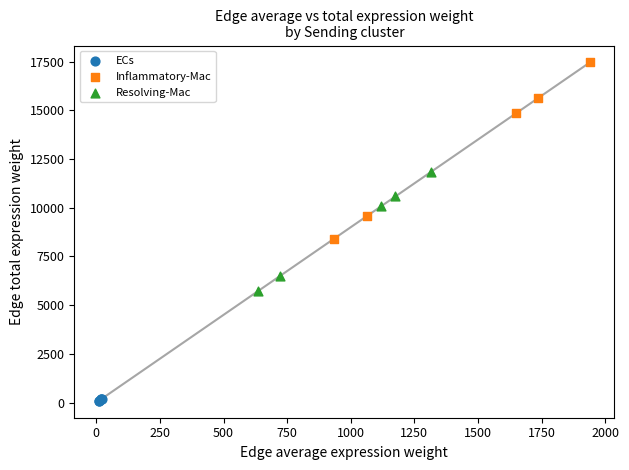

Which series contains the lowest Y value?

ECs